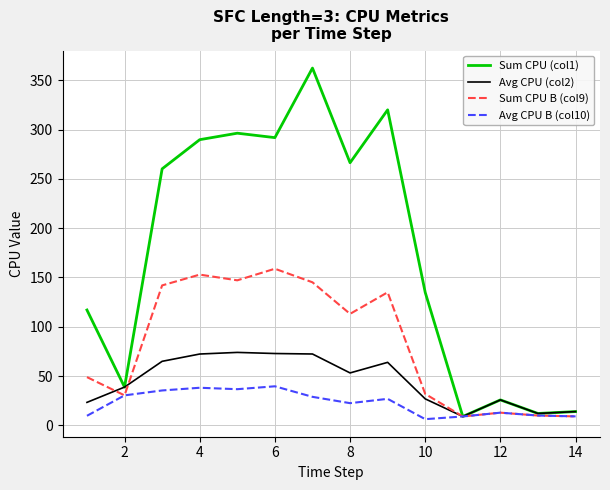

Rank the series by their maximum value, from highest to lowest.

Sum CPU (col1), Sum CPU B (col9), Avg CPU (col2), Avg CPU B (col10)